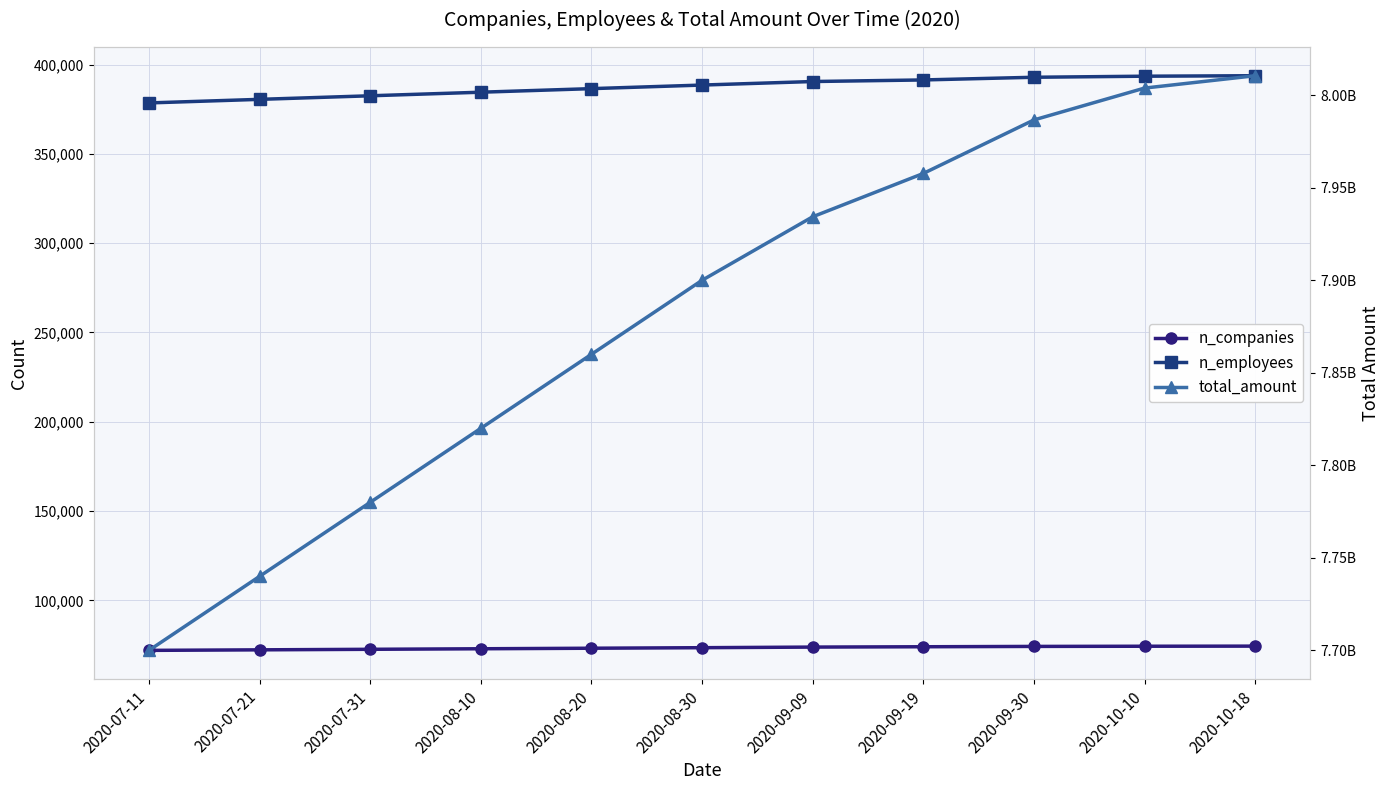

Is it true that n_companies equals 99274 at 2020-07-11?

False